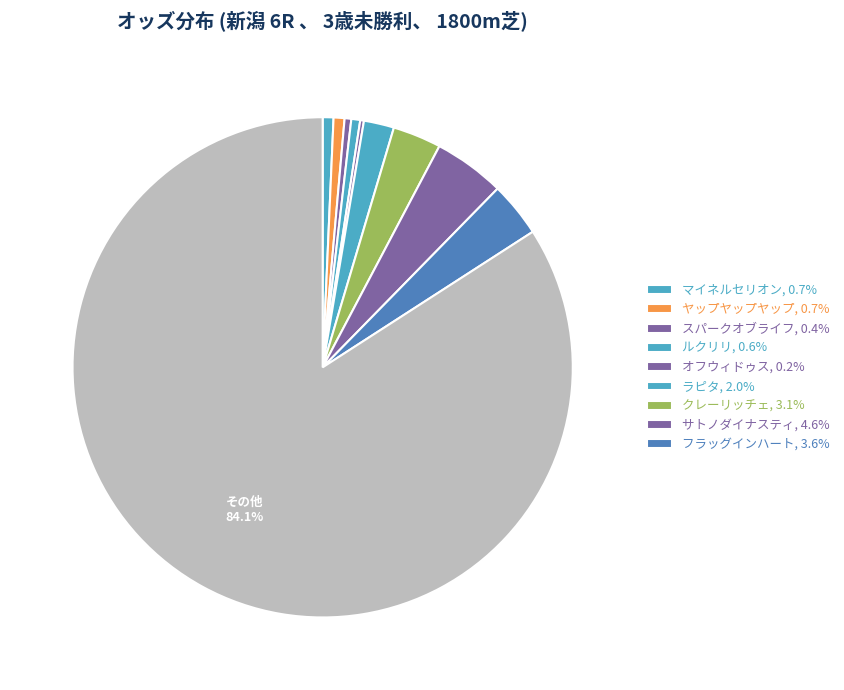

Which category has the smallest portion of the pie?

オフウィドゥス